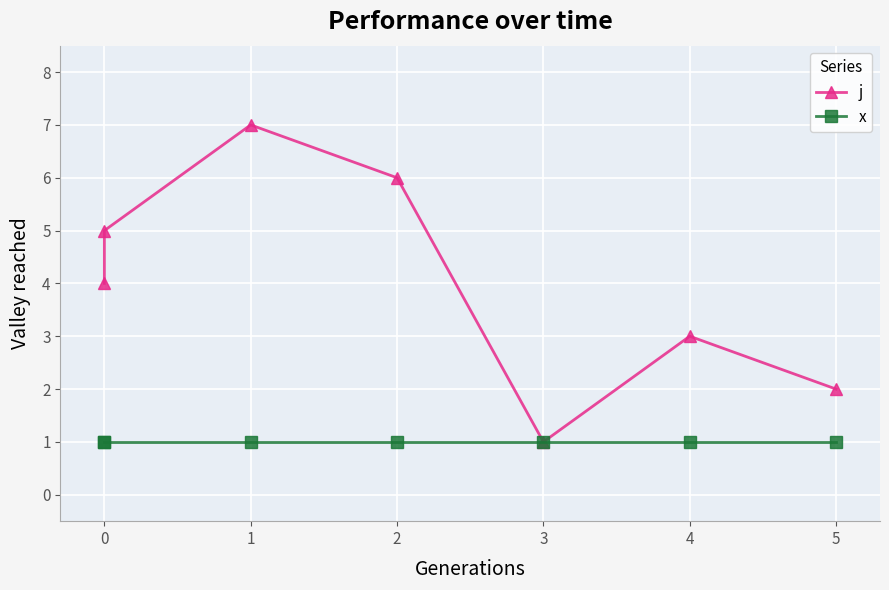

The value of x at 0 is 1. True or false?

False